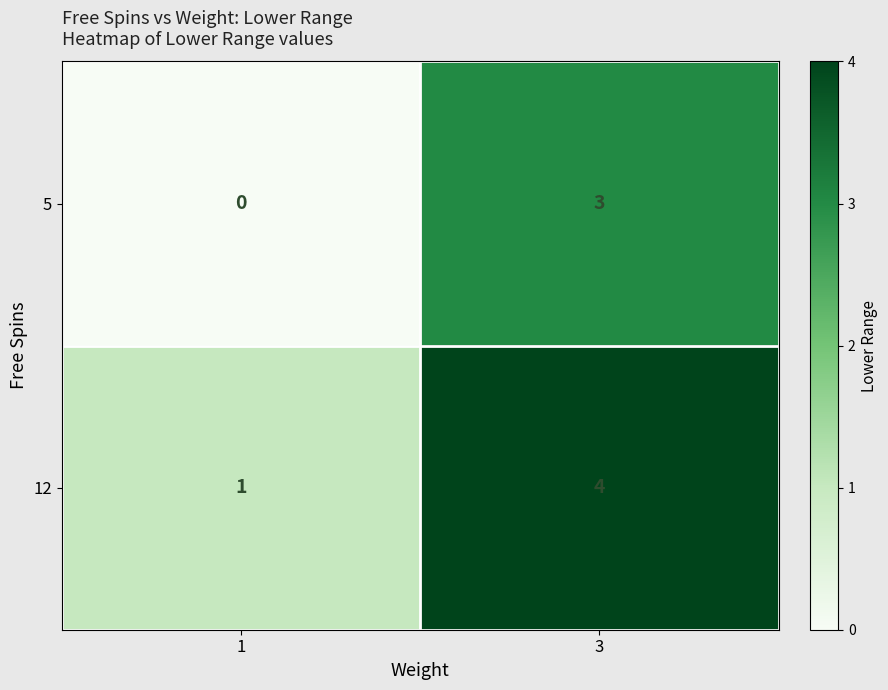

At which category is the sum across all series the highest?

3